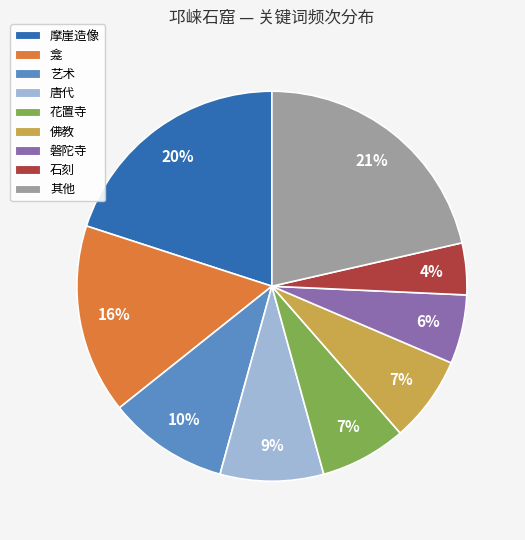

To the nearest percent, what percentage of the pie is 唐代?

9%